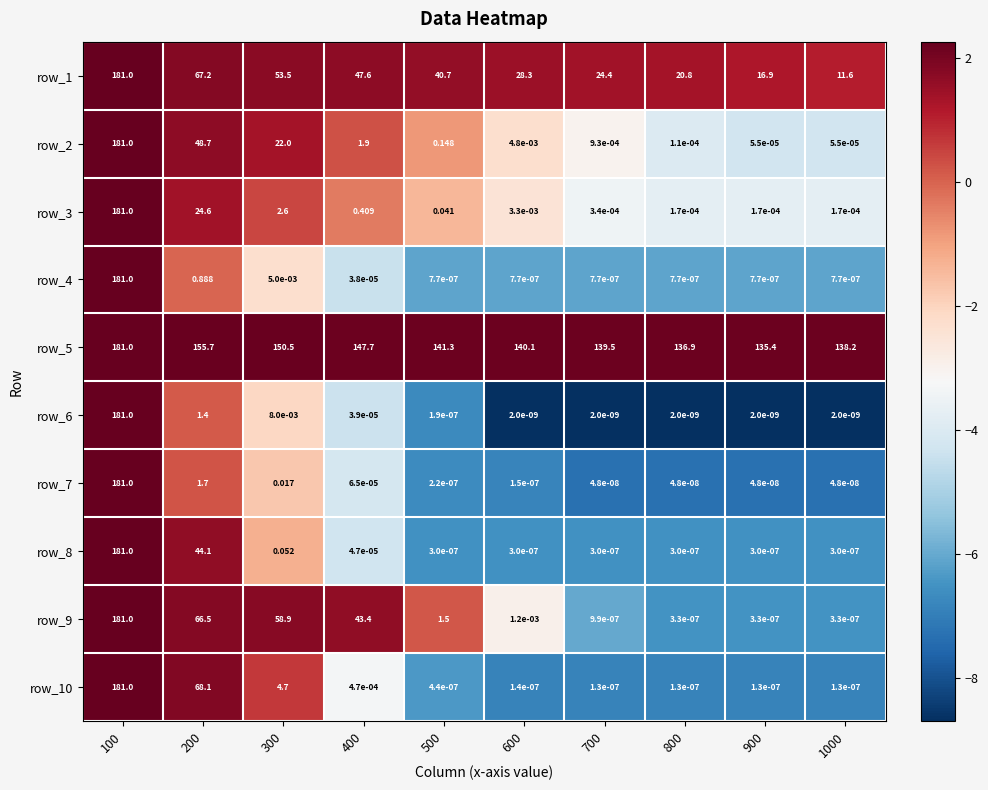

The value of row_3 at 700 is -2.3. True or false?

False